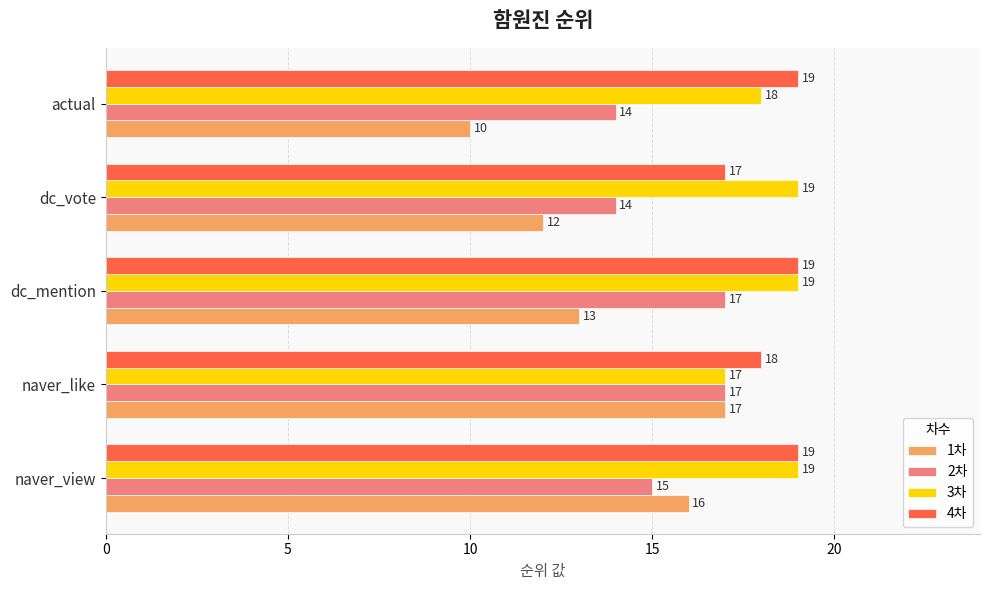

What is the total value across all series at dc_vote?

62